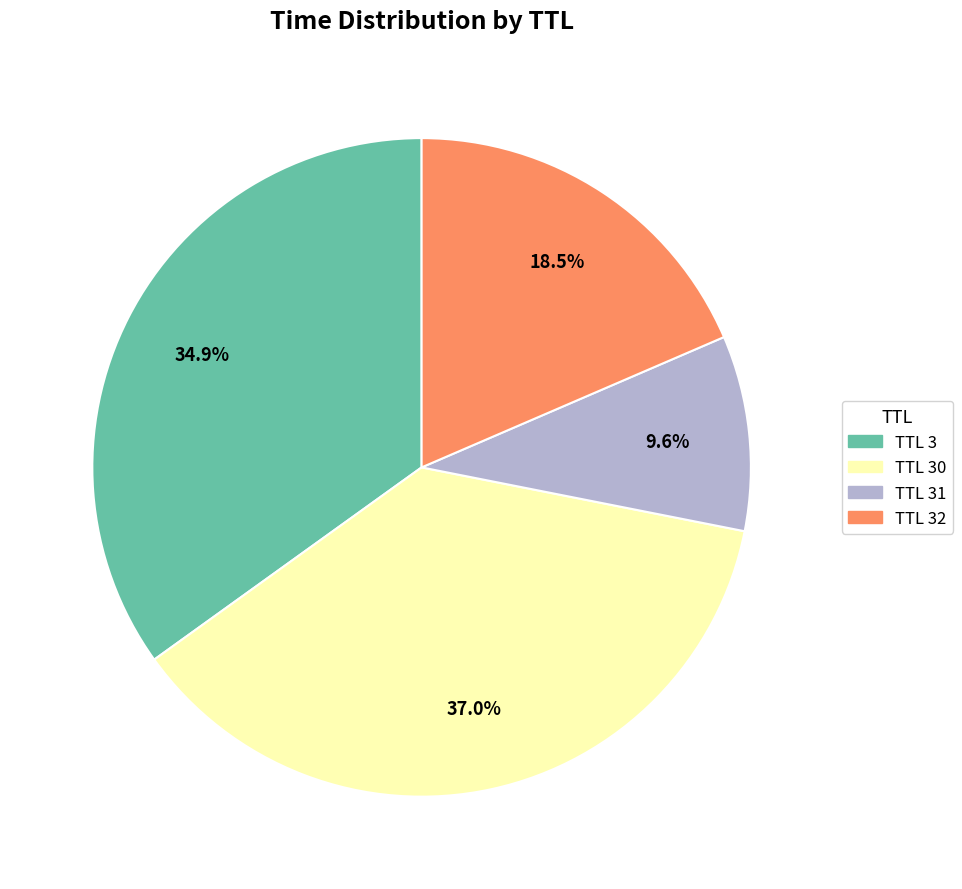

What is the ratio of the value at TTL 32 to the value at TTL 30?

0.5